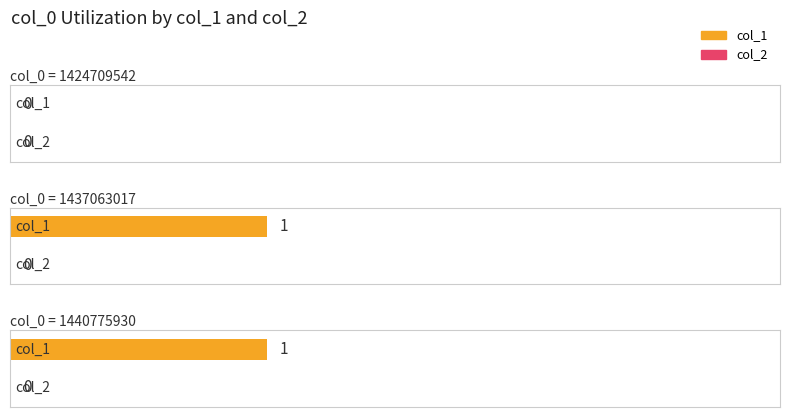

Reading left to right, list all the values displayed in this chart.

col_1: 1424709542=0	1437063017=1	1440775930=1
col_2: 1424709542=0	1437063017=0	1440775930=0